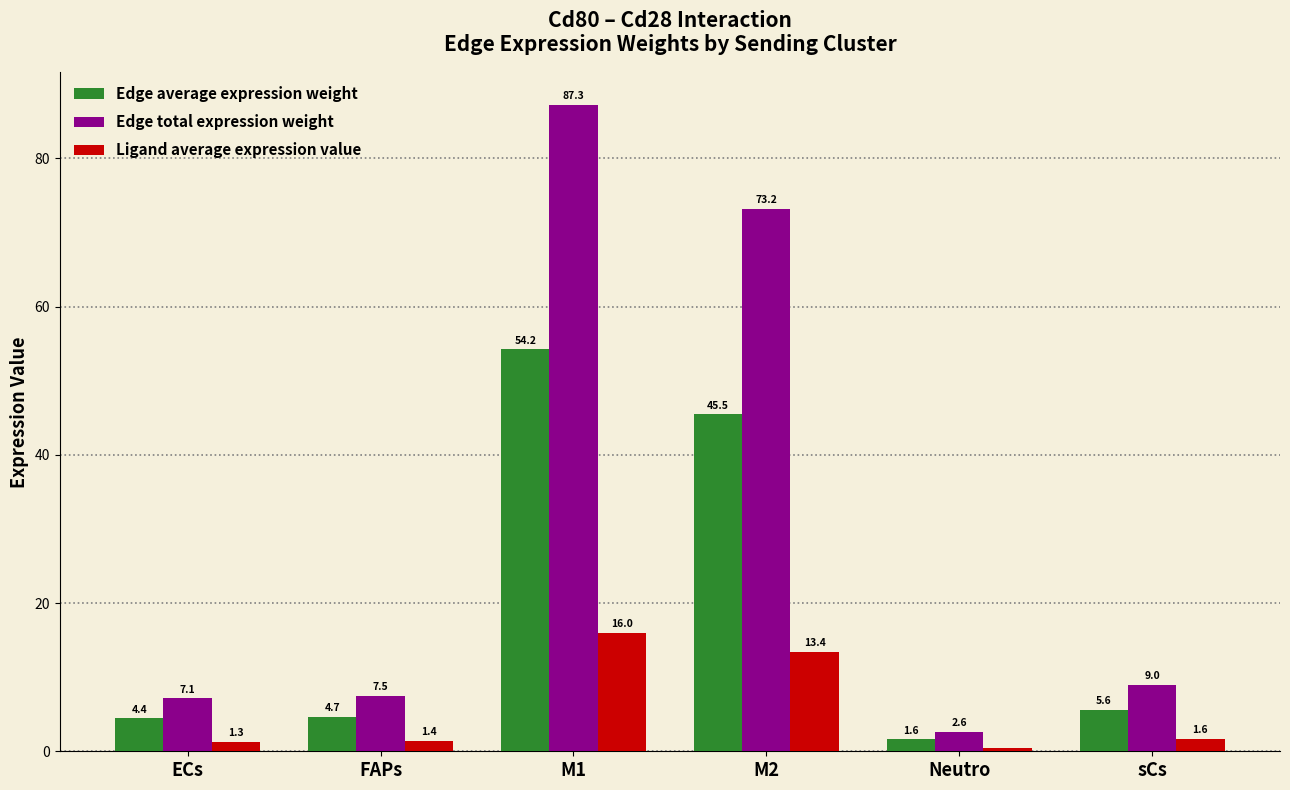

What is the difference between the maximum and minimum values in the Edge total expression weight series?

84.6